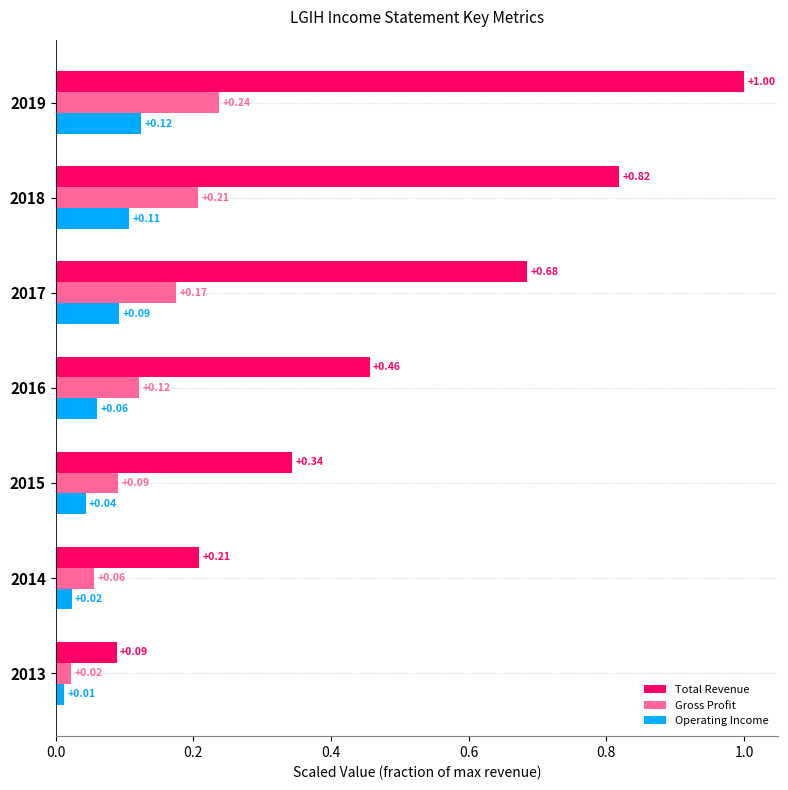

What is the sum of all Gross Profit values?

0.9